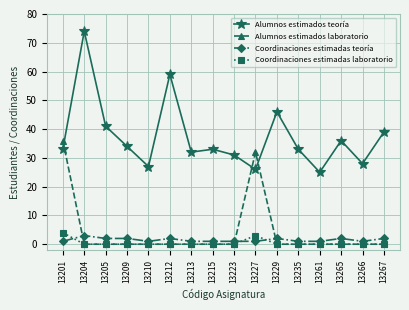

What are all the series names shown in the legend?

Alumnos estimados teoría, Alumnos estimados laboratorio, Coordinaciones estimadas teoría, Coordinaciones estimadas laboratorio